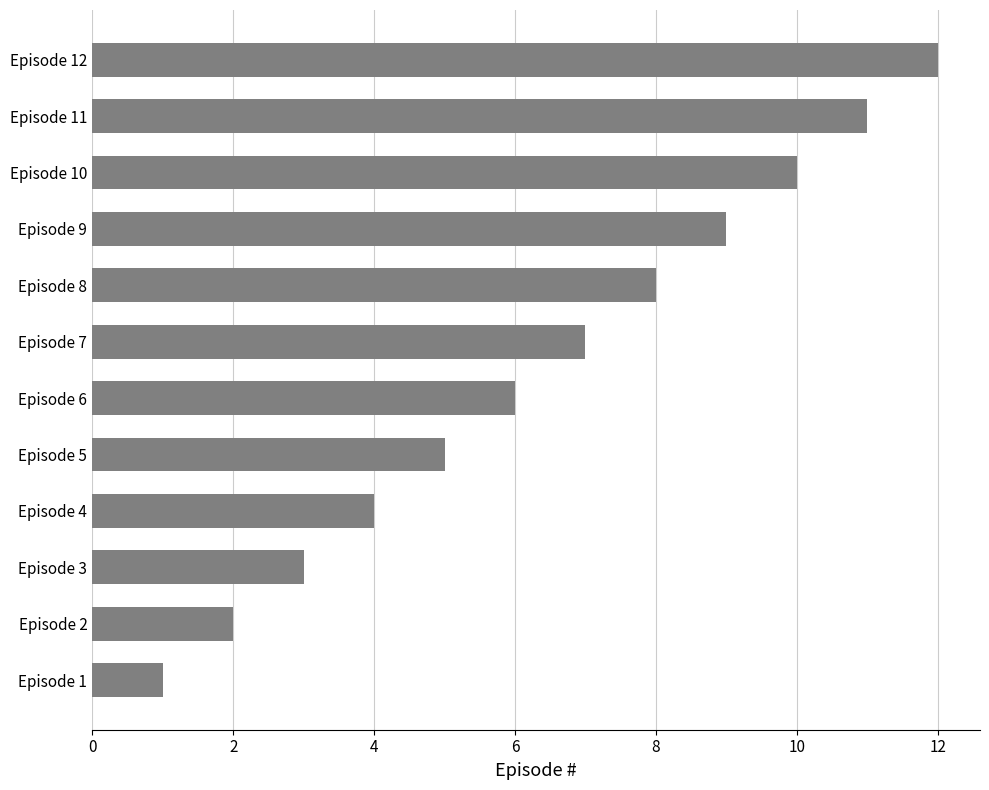

The chart shows a value of 5 at Episode 8. True or false?

False